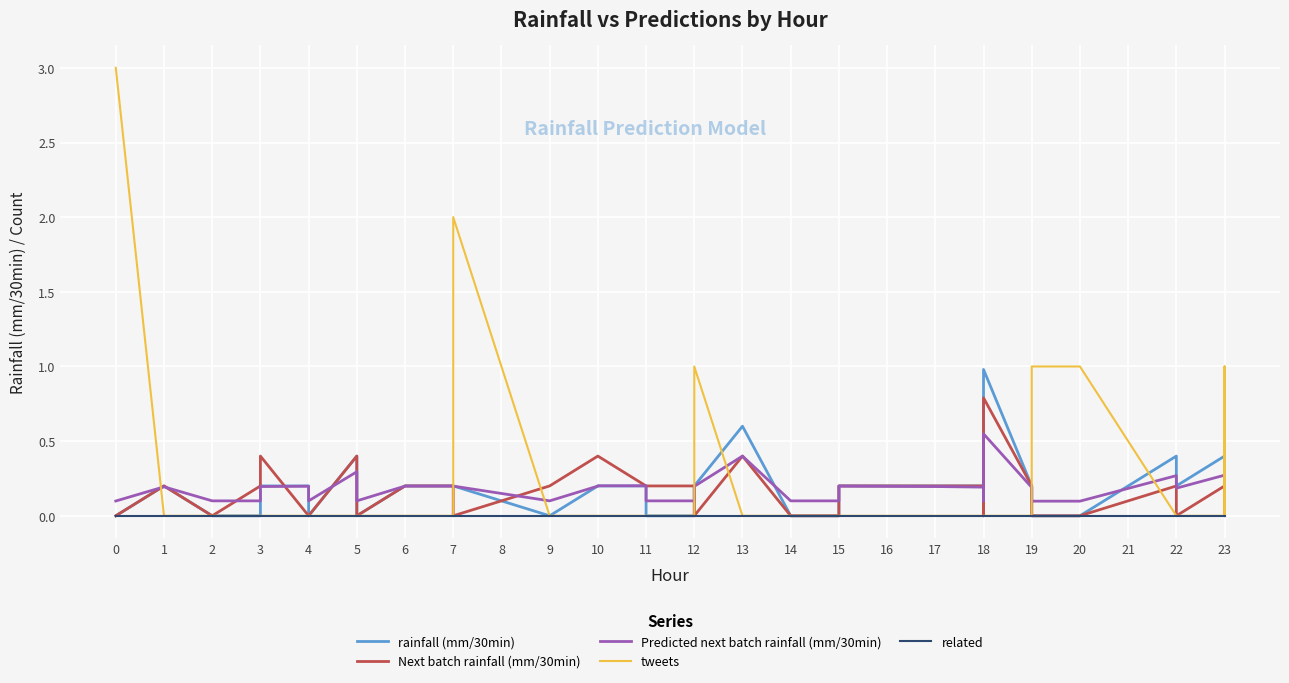

The value of tweets at 4 is 0.0. True or false?

True